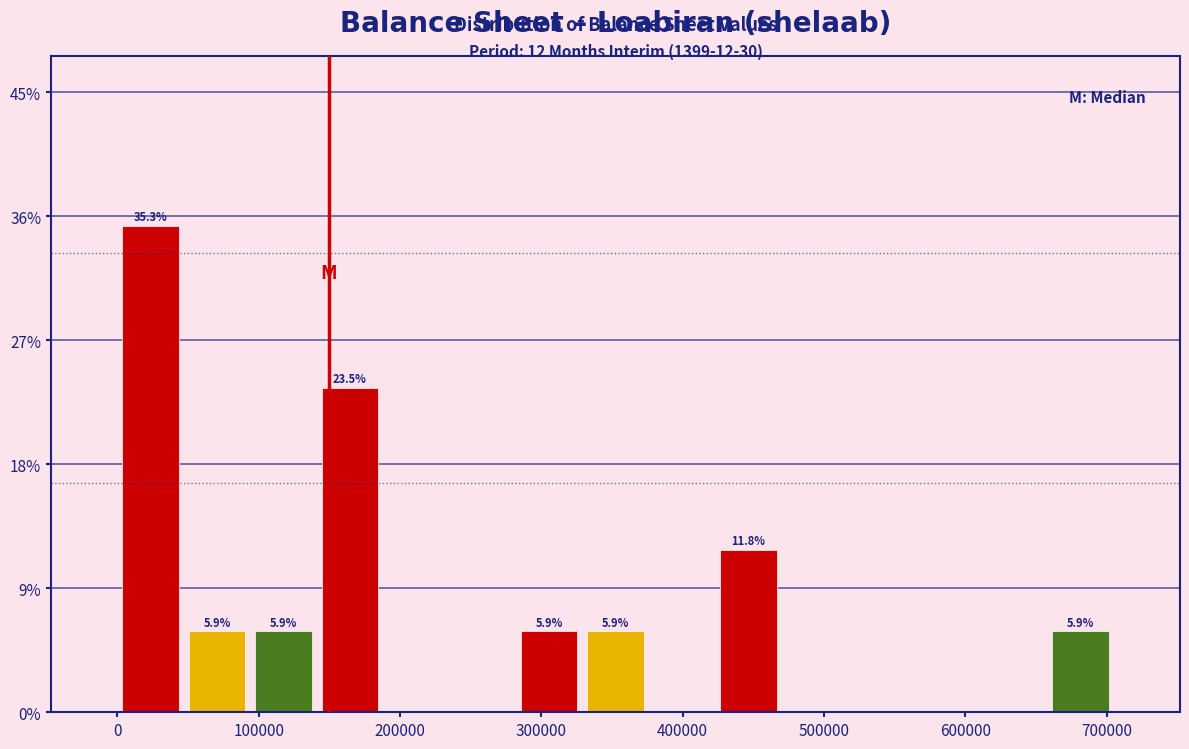

Over which range of the x-axis is the bar tallest?

0 to 50000